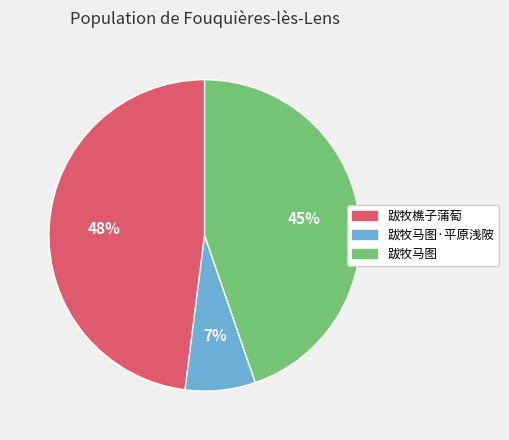

To the nearest percent, what is the combined percentage of 跋牧马图·平原浅陂 and 跋牧马图?

52%